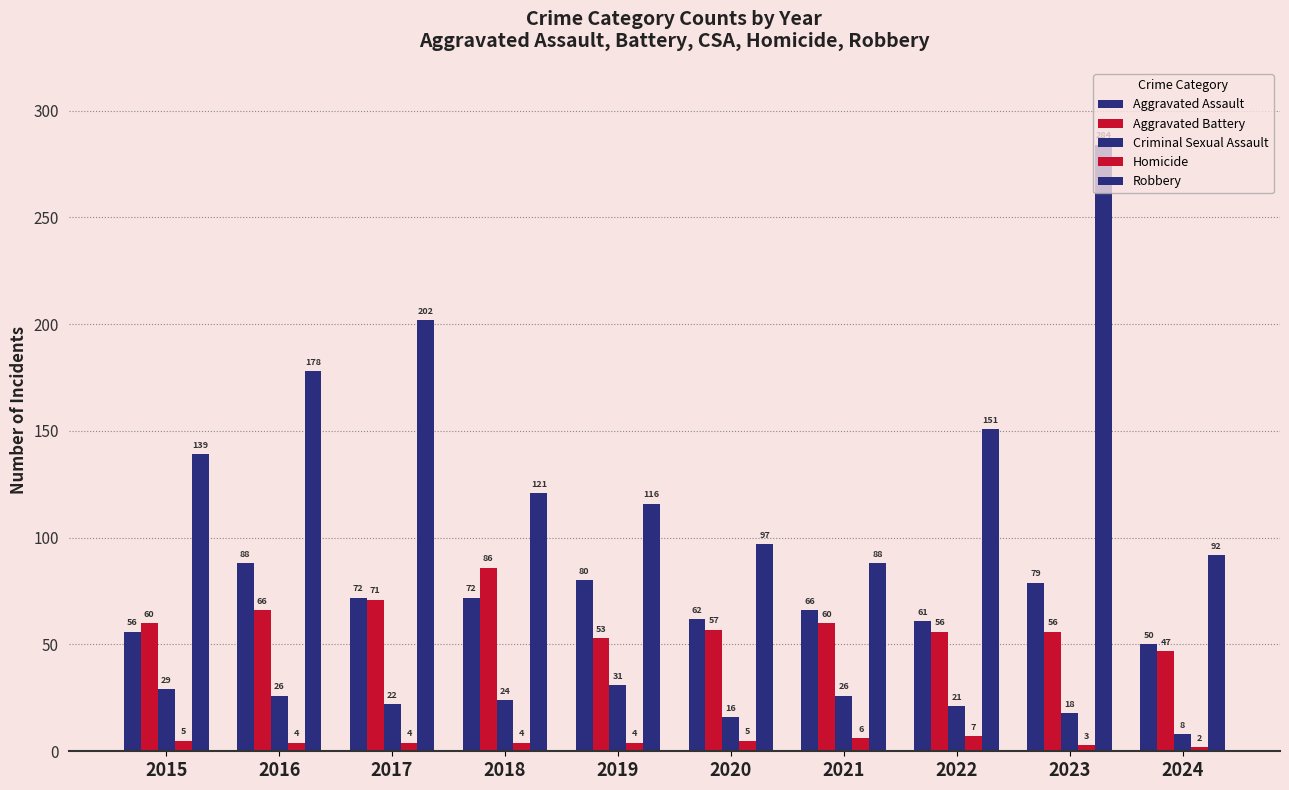

How many bars are there in each group?

5